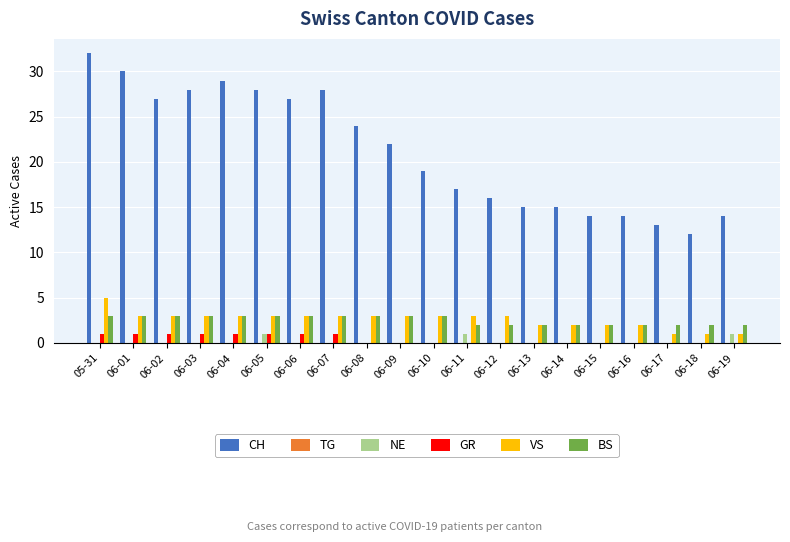

How many groups of bars are there?

20